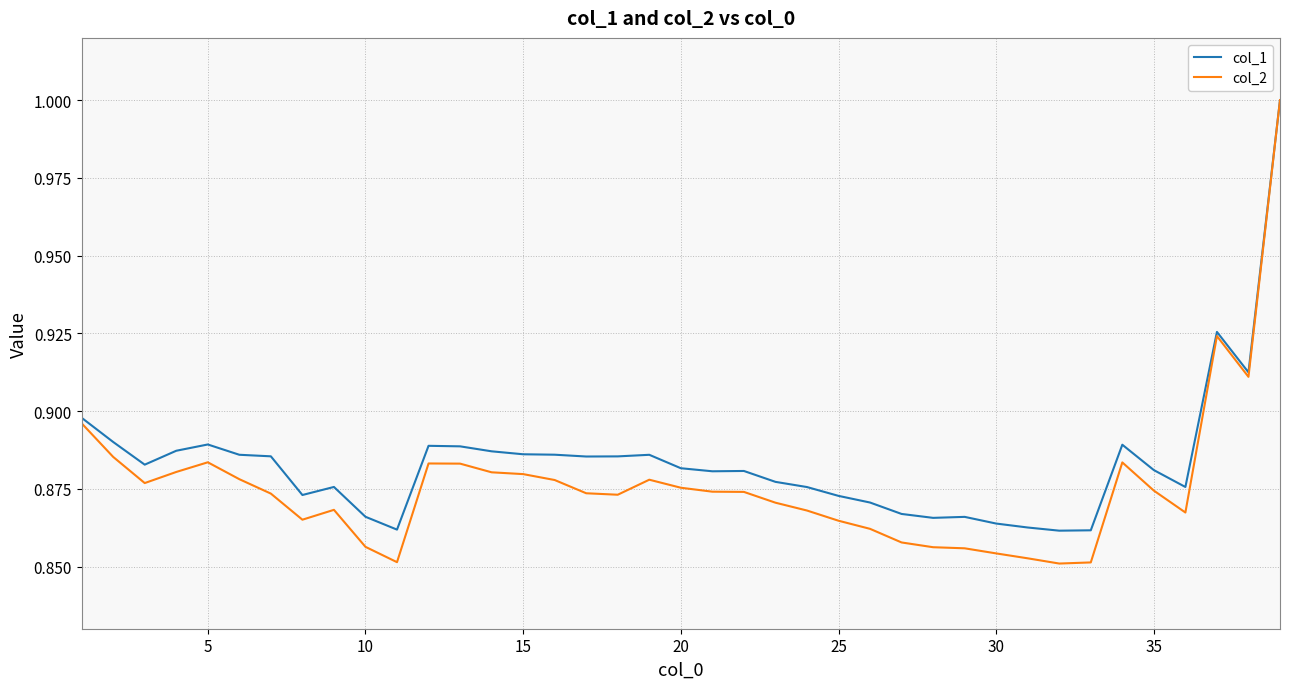

Which series has the largest range (max minus min)?

col_2